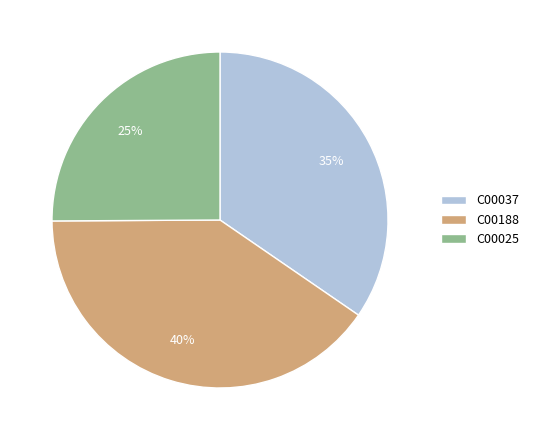

Combined, do C00188 and C00037 account for over 50%?

Yes